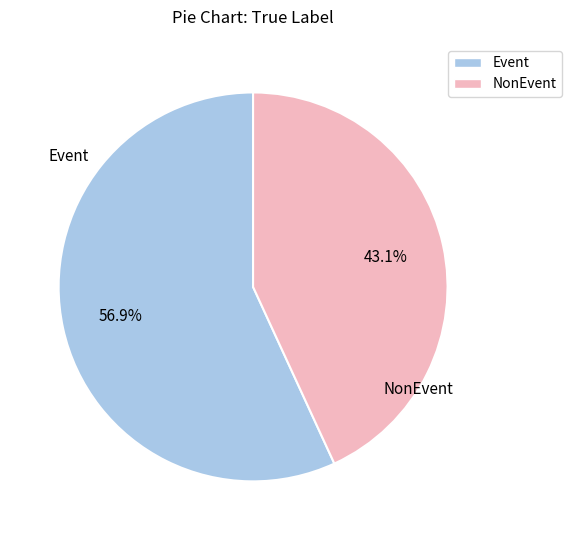

What is the ratio of the value at NonEvent to the value at Event?

0.8